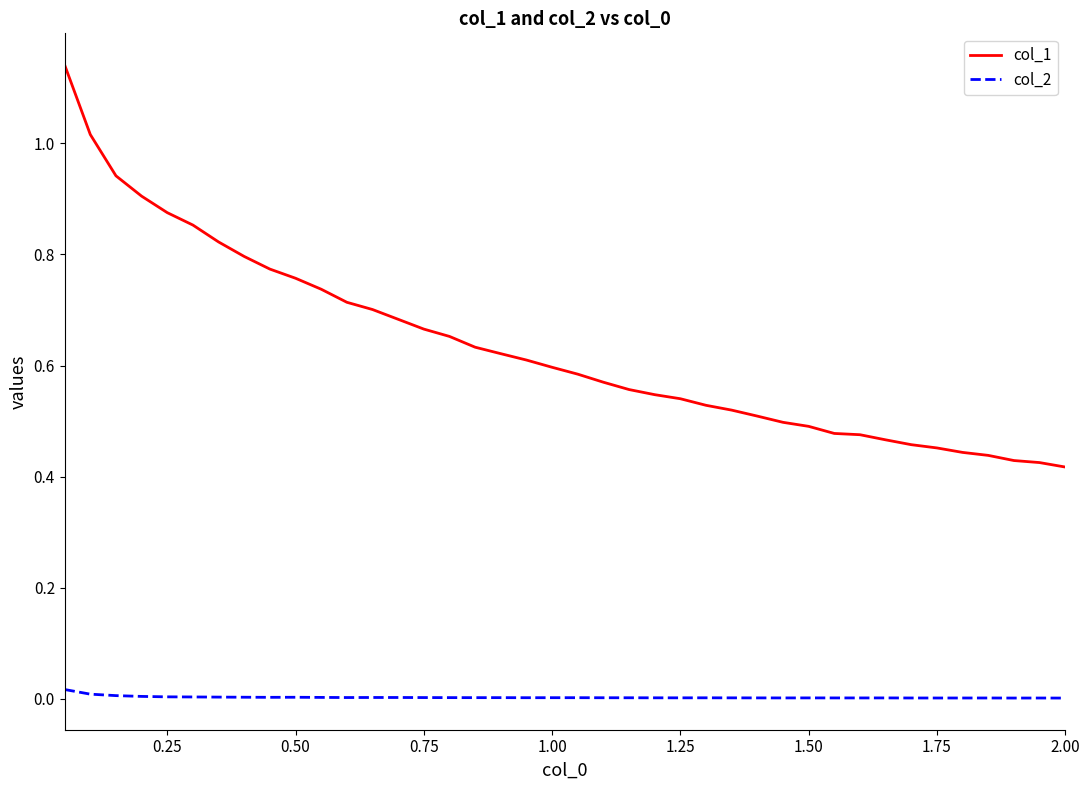

Which series has the widest spread of values?

col_1